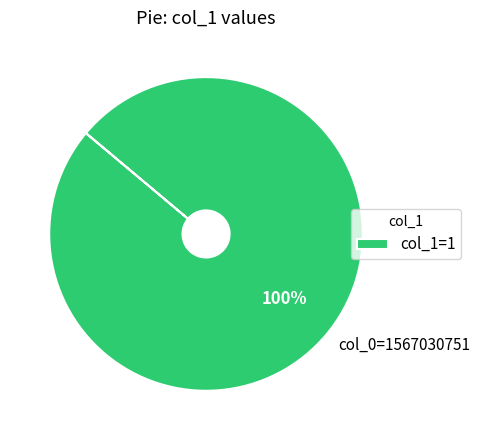

True or false: col_0=1567030751 accounts for 100% of the total.

True